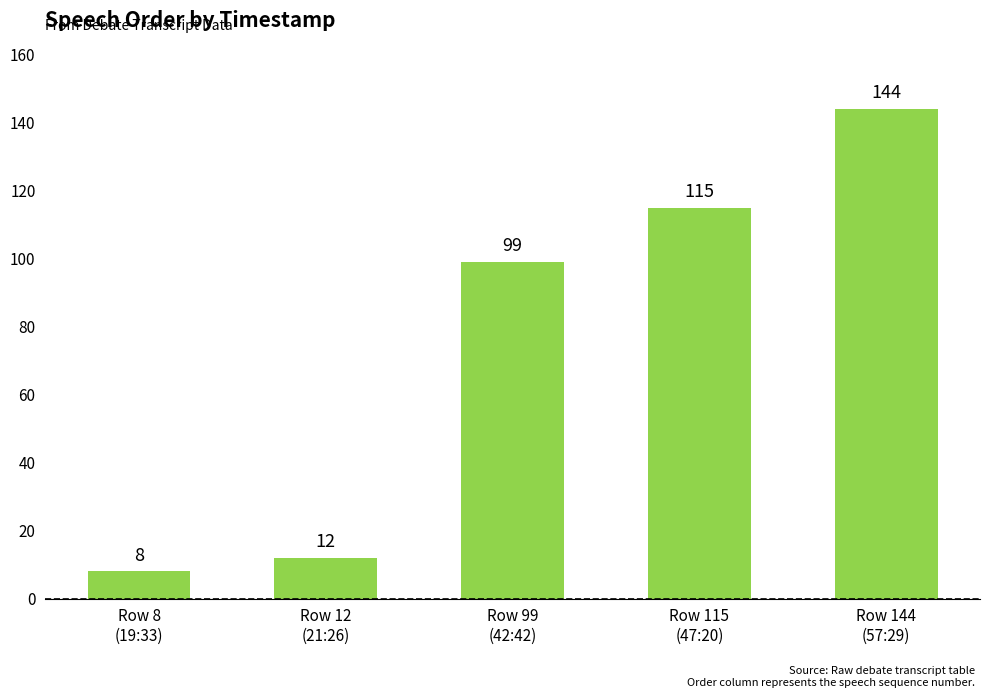

The value at Row 12
(21:26) is 12. True or false?

True